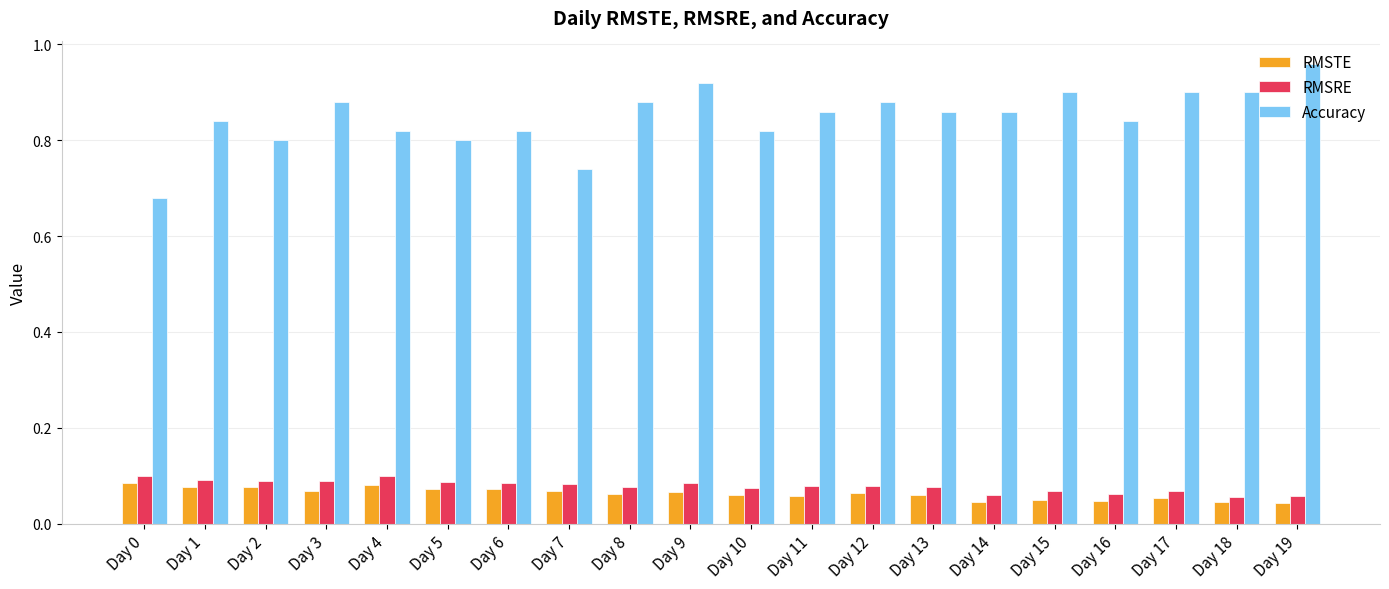

How many bars are there in total?

60